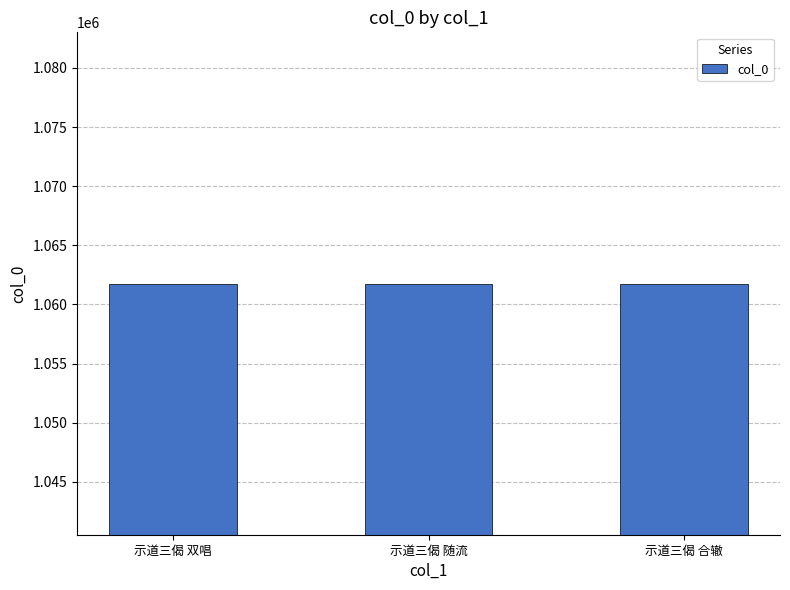

What is the average value?

1061767